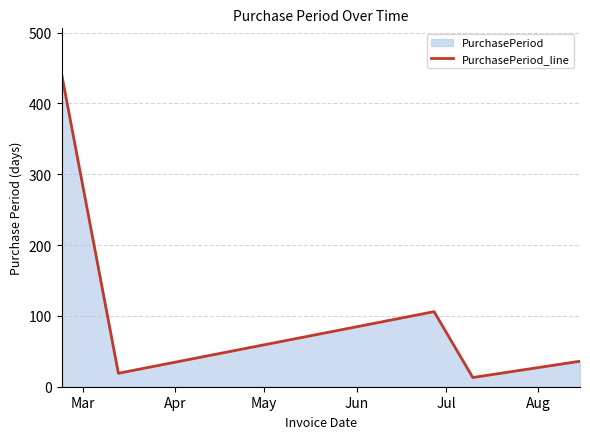

What is the average value?

123